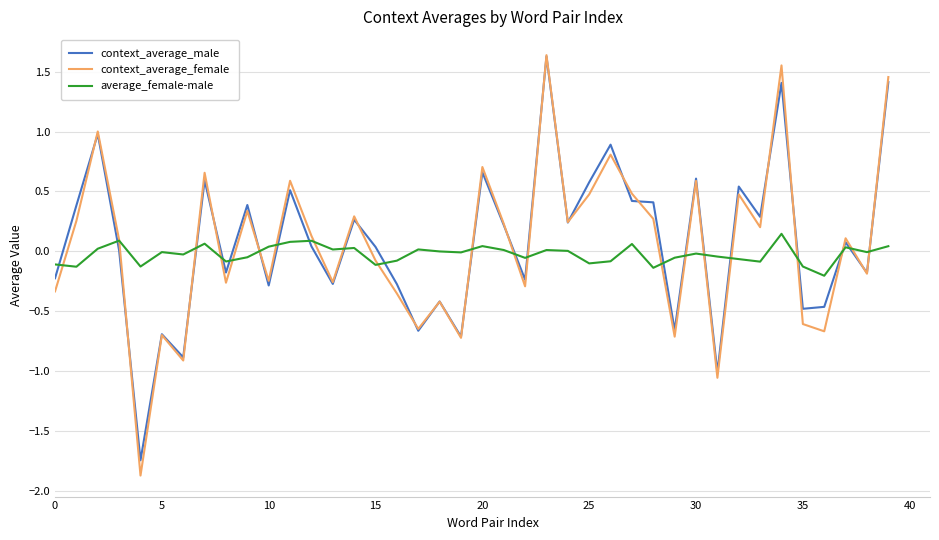

True or false: context_average_female has more than 0 interior local peaks.

True